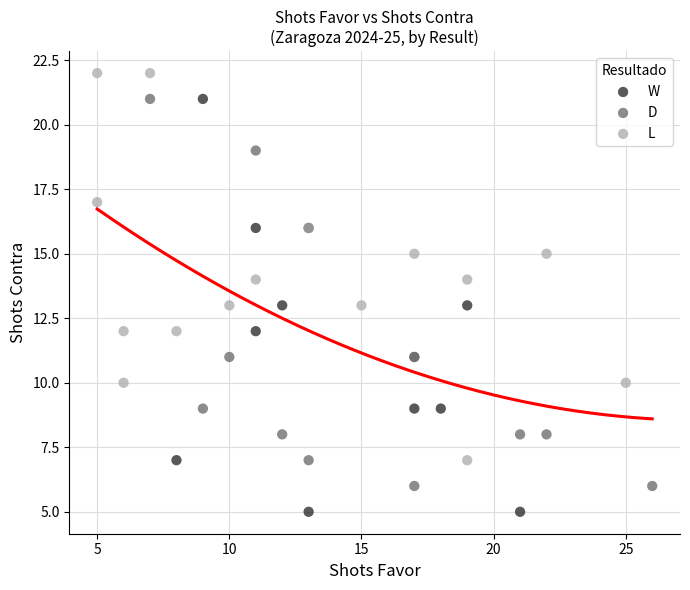

Which series contains the lowest Y value?

W